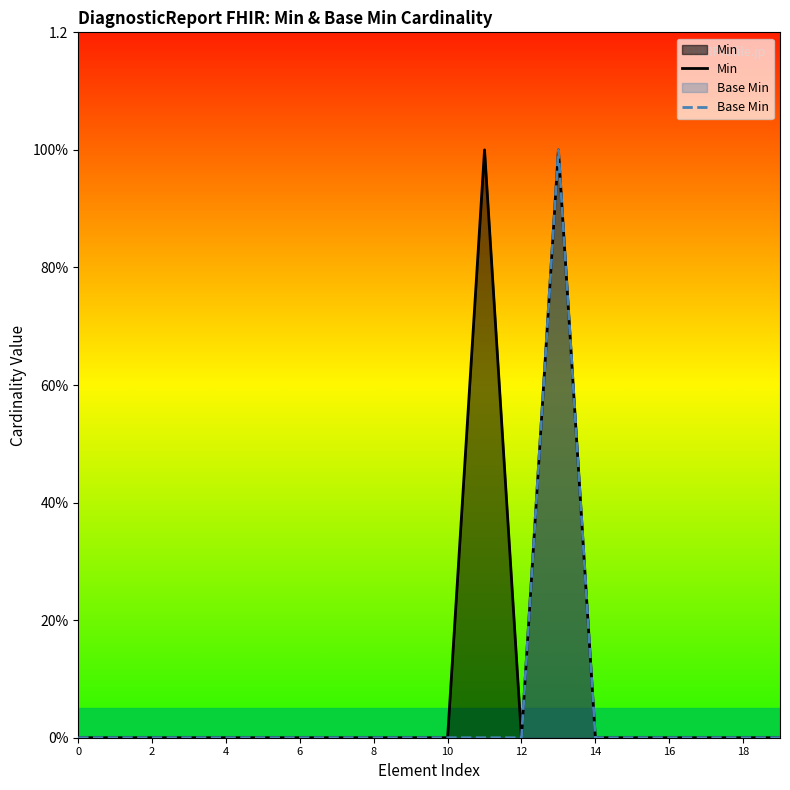

Is it true that Base Min equals 0 at 16?

True